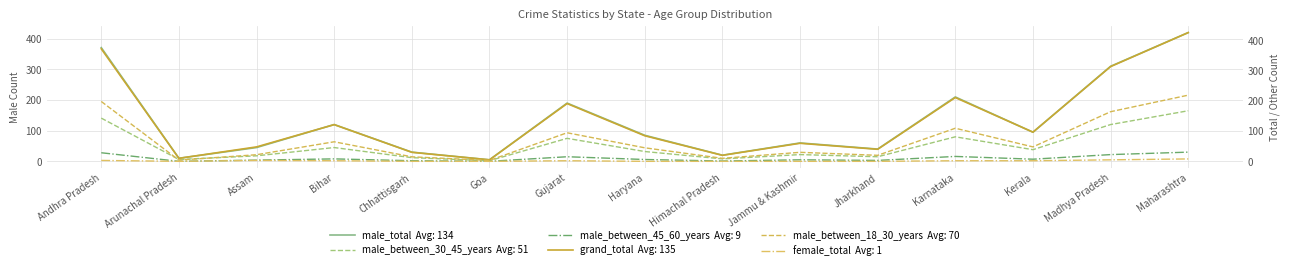

What is the difference between the highest and lowest values at Maharashtra?

420